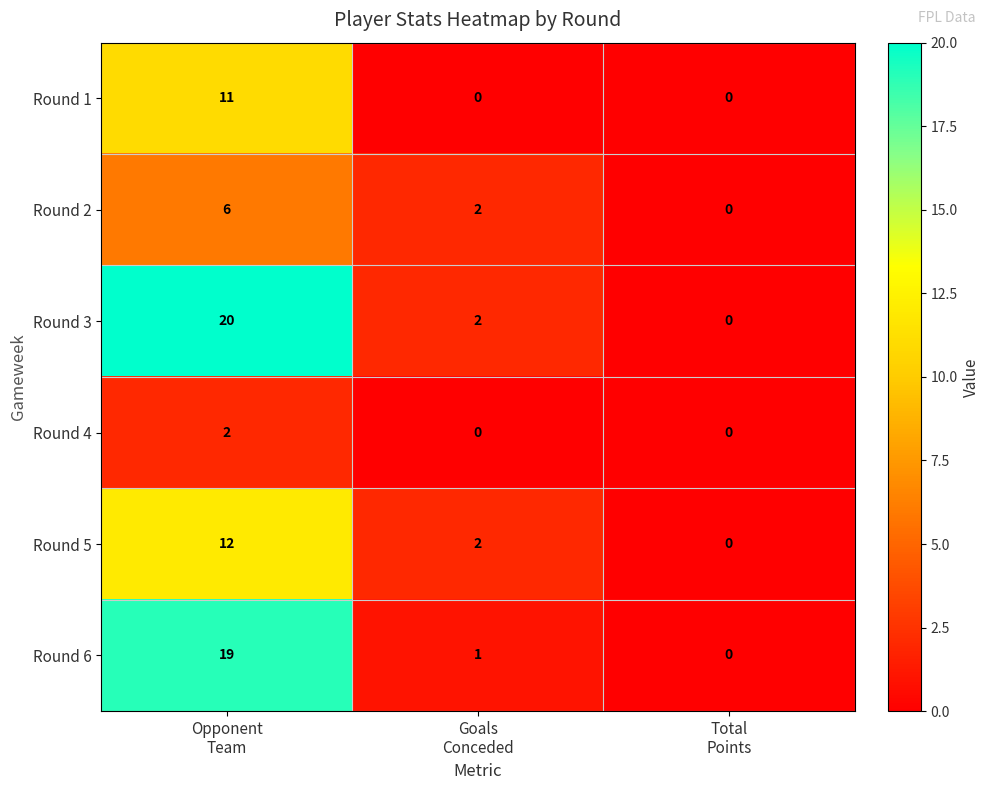

What is the average value of the Round 2 series?

3